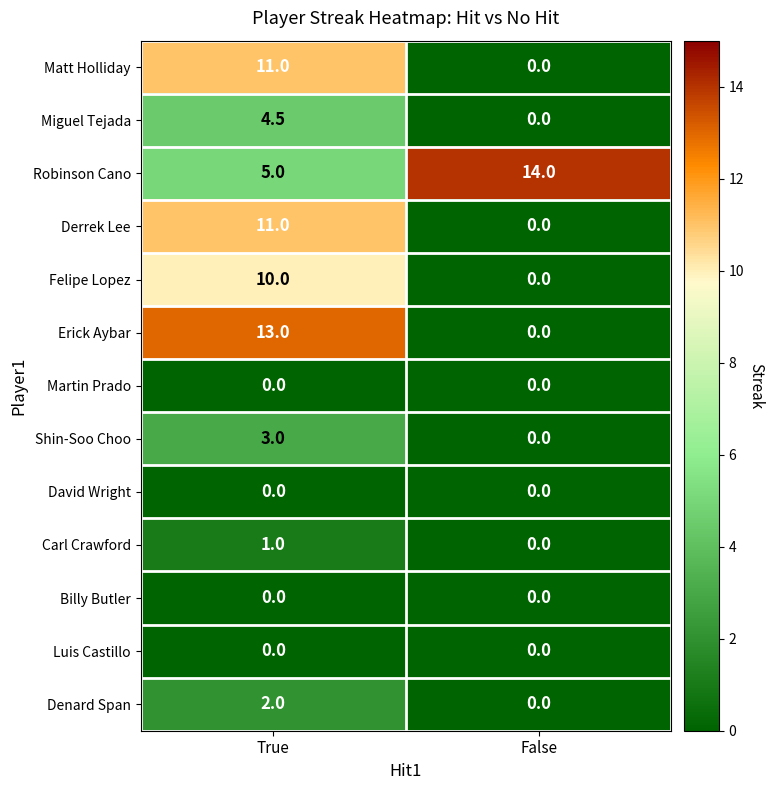

At which category is the sum across all series the highest?

True